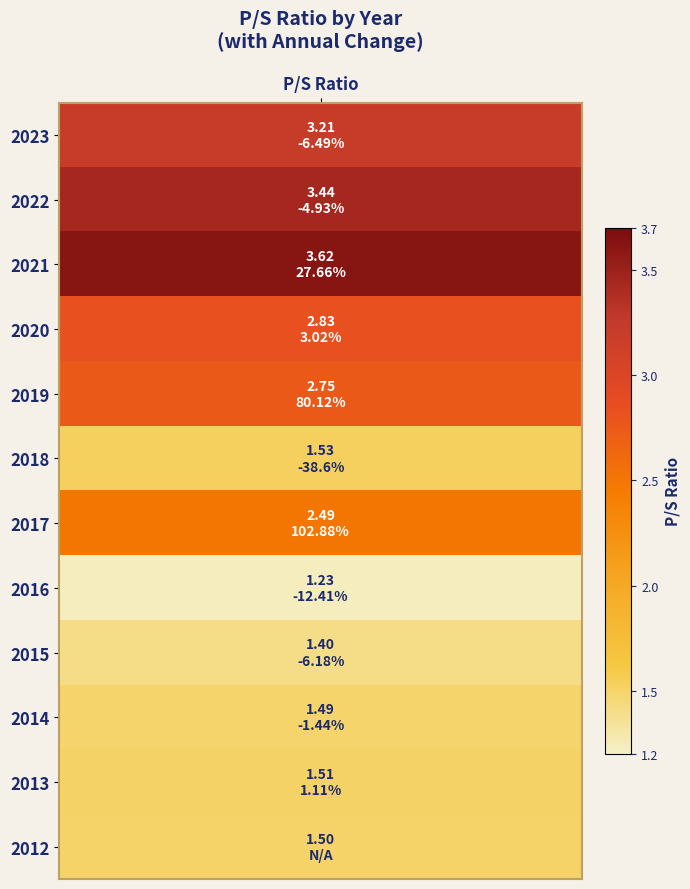

Between 2022 and 2021, which is larger?

2021